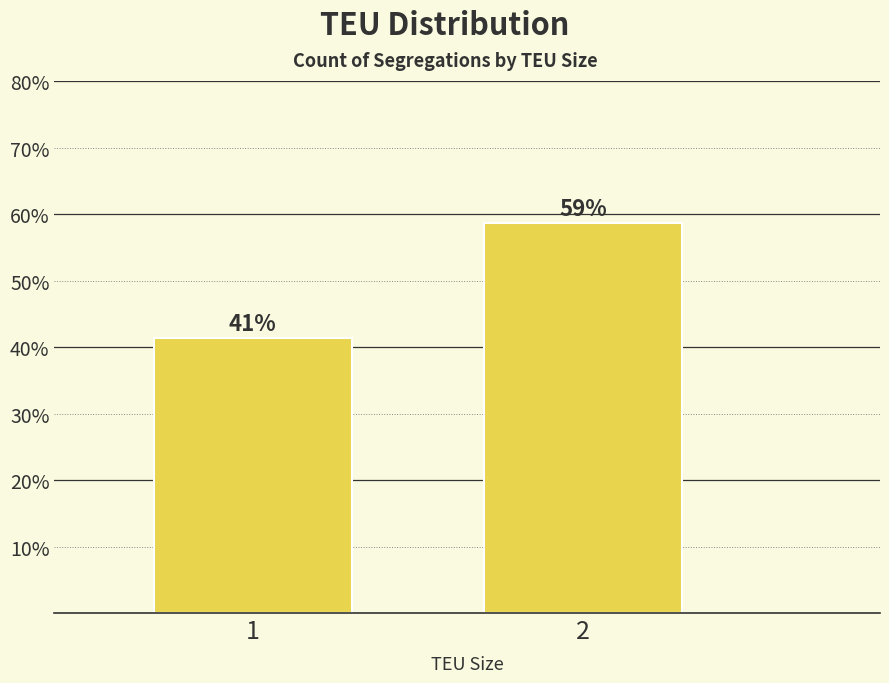

How many bars are there in total?

2